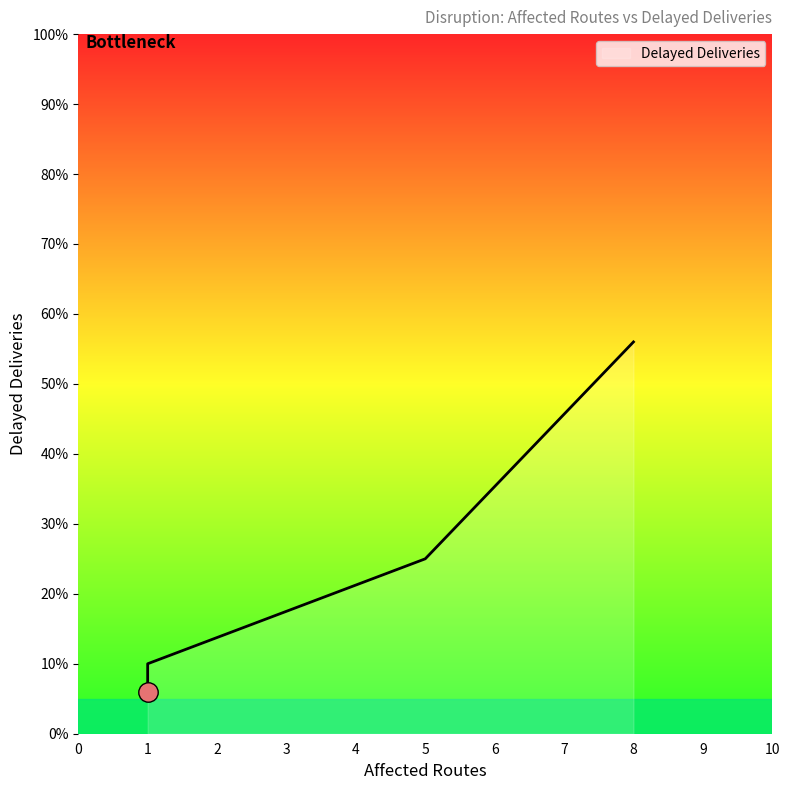

What is the difference between the values at 1 and 1?

4